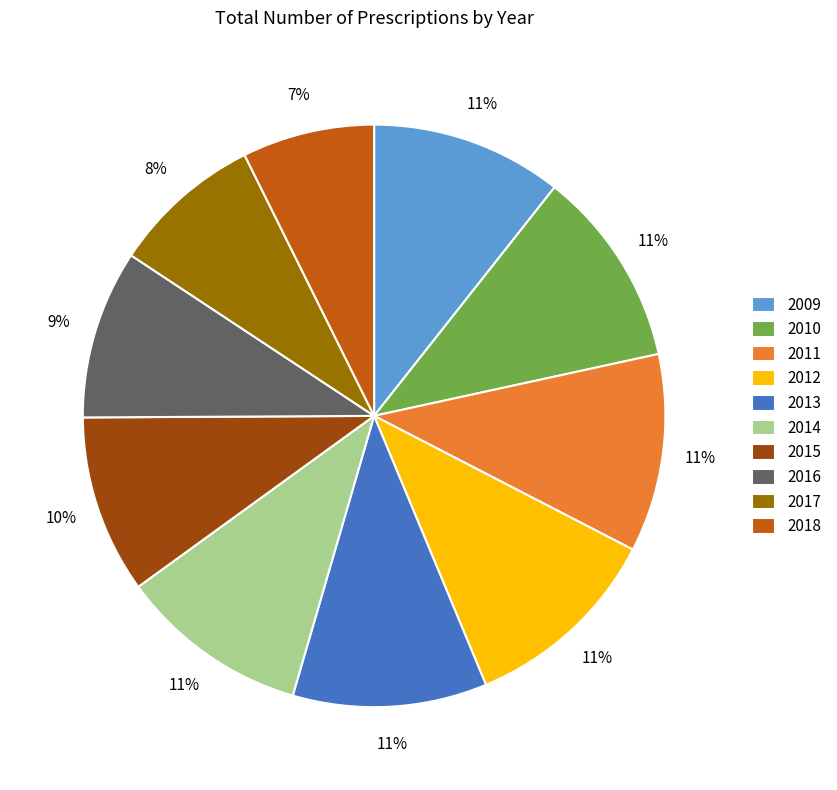

To the nearest percent, what is the difference between the largest and smallest slice percentages?

4%